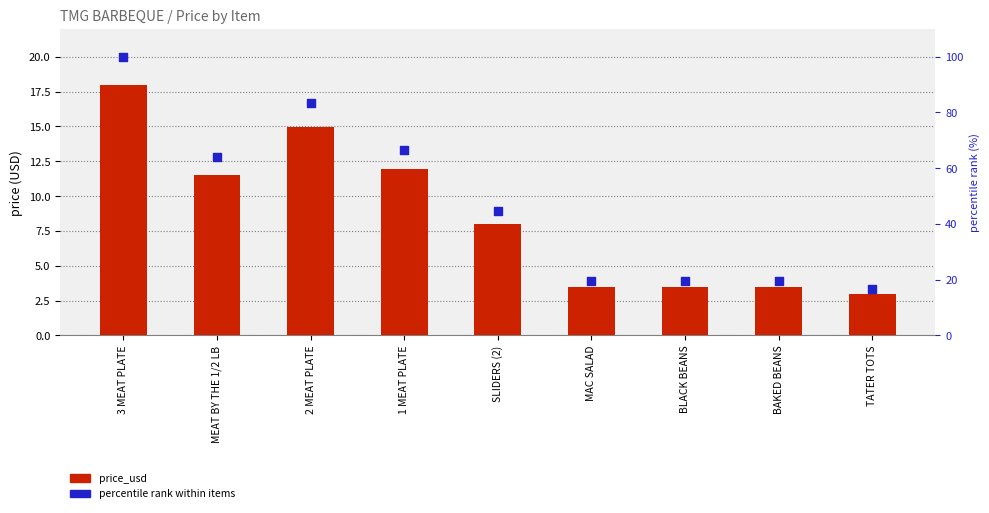

What are all the series names shown in the legend?

price_usd, percentile rank within items